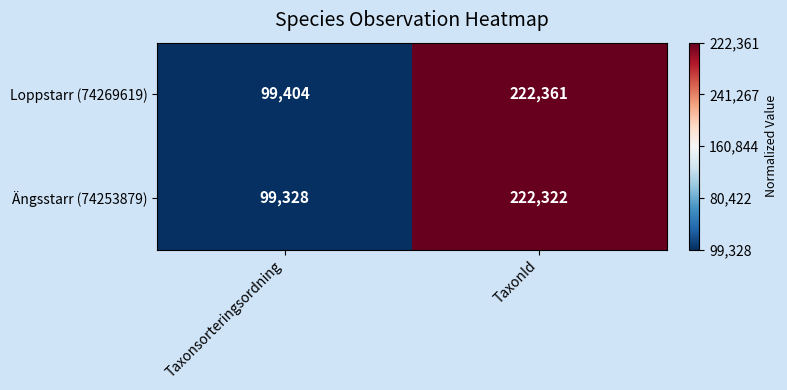

Rank the series by their average value, from lowest to highest.

Ängsstarr (74253879), Loppstarr (74269619)